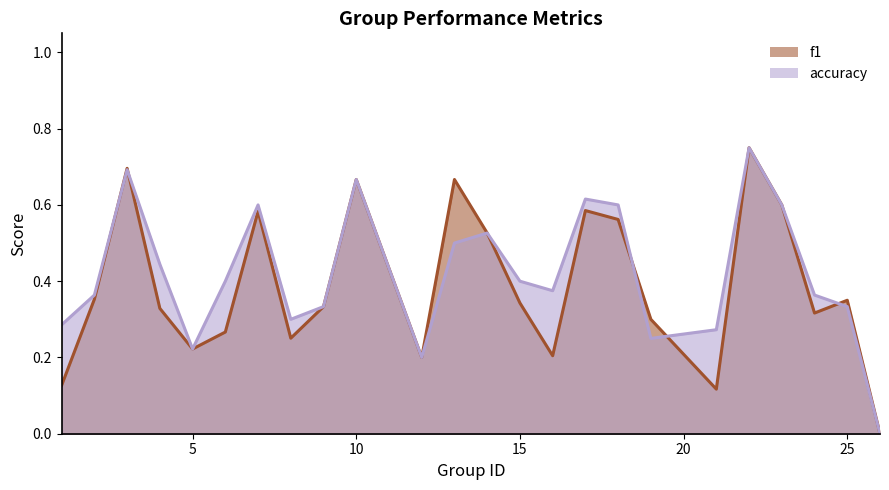

The accuracy series shows 0.8 at 22. True or false?

True